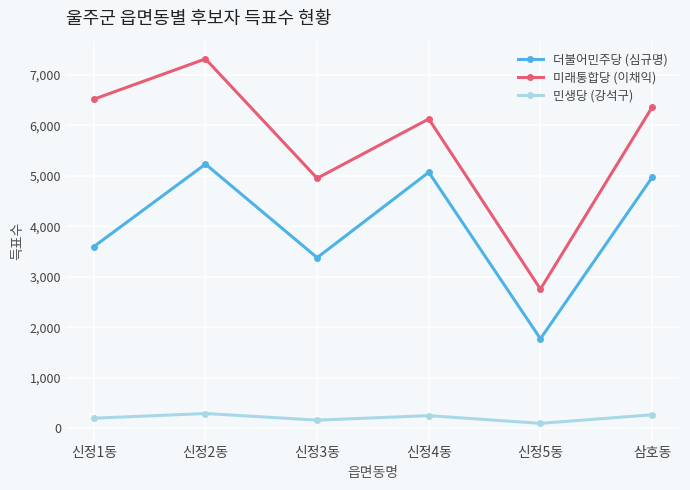

At which category is the sum across all series the highest?

신정2동